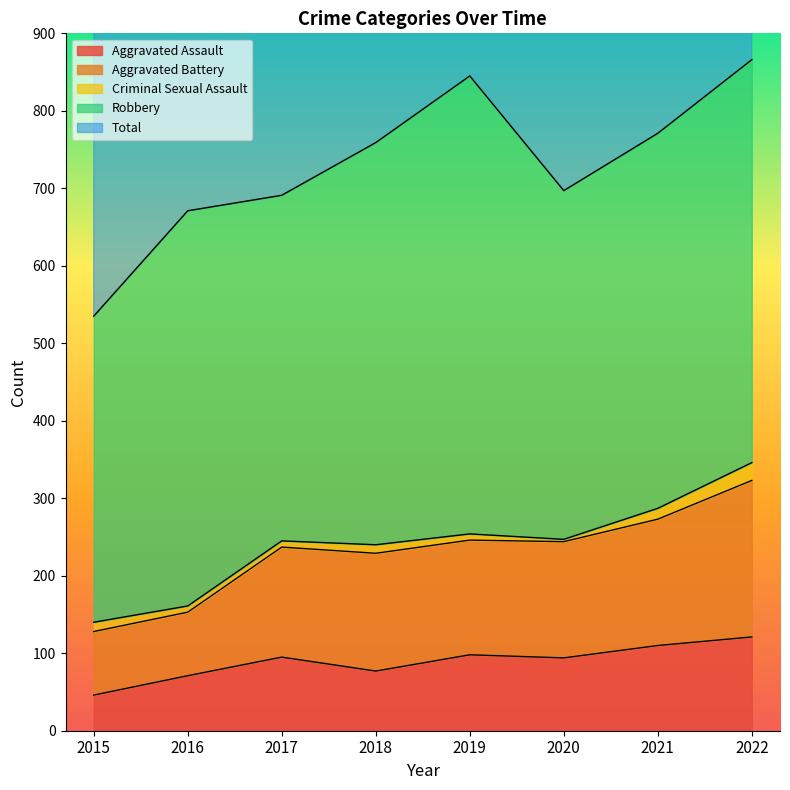

Is it true that Aggravated Assault equals 46 at 2015?

True